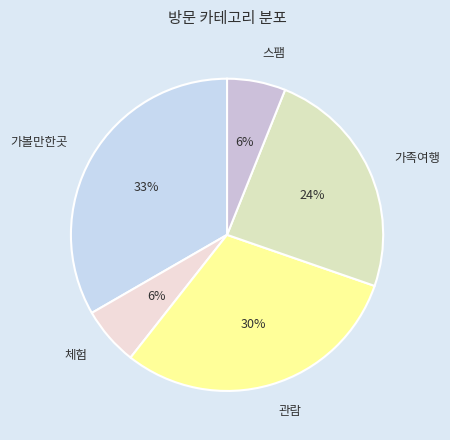

Which category has the biggest portion of the pie?

가볼만한곳